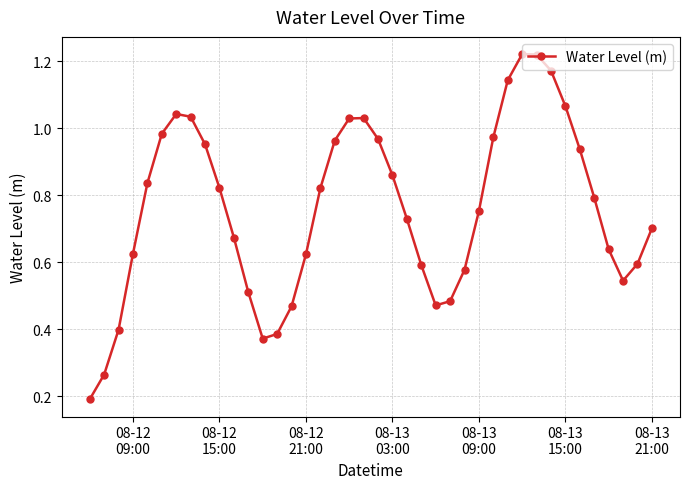

What is the sum of all values?

30.5